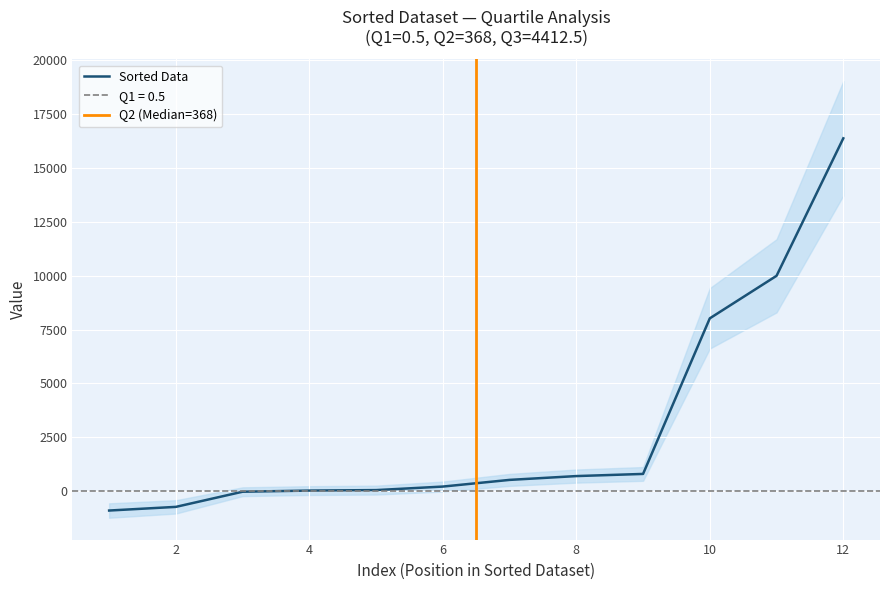

Count the number of categories in the chart.

12